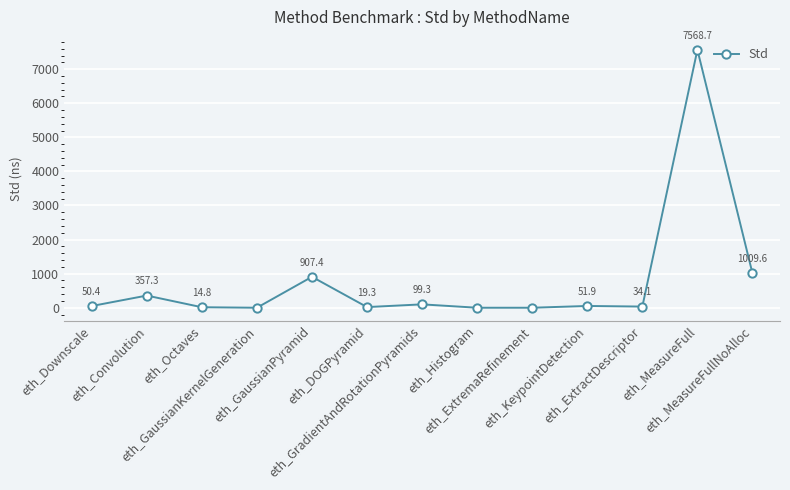

What is the maximum value shown in the chart?

7568.7